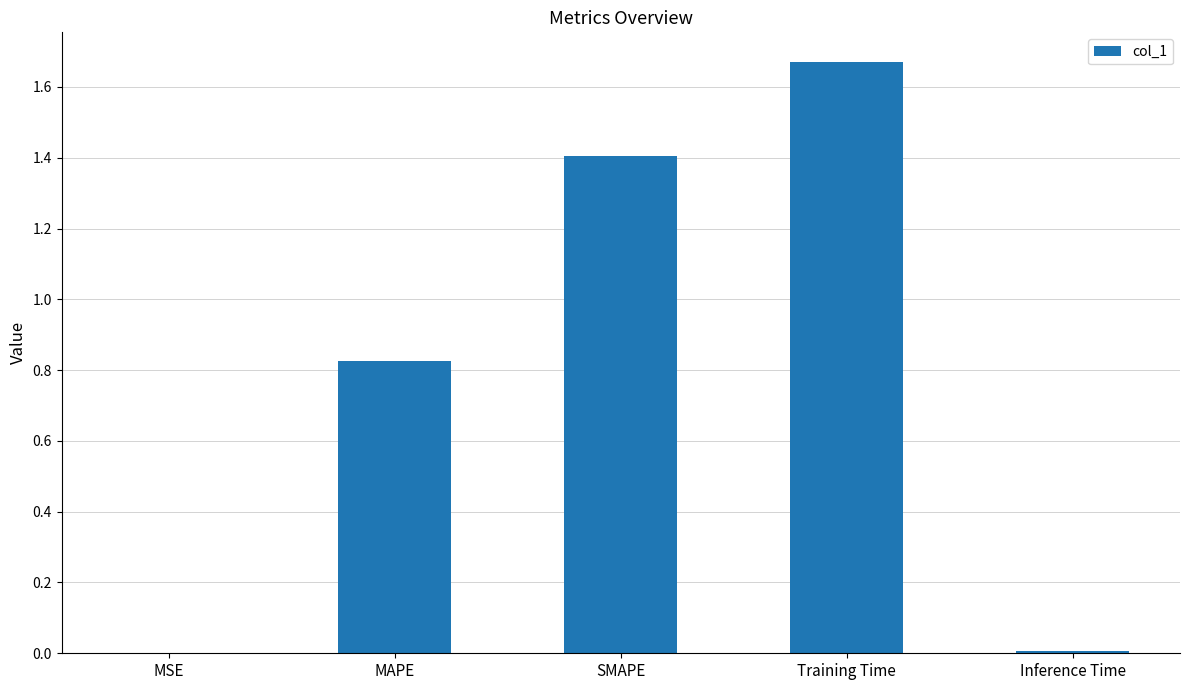

How many series are shown in this chart?

1